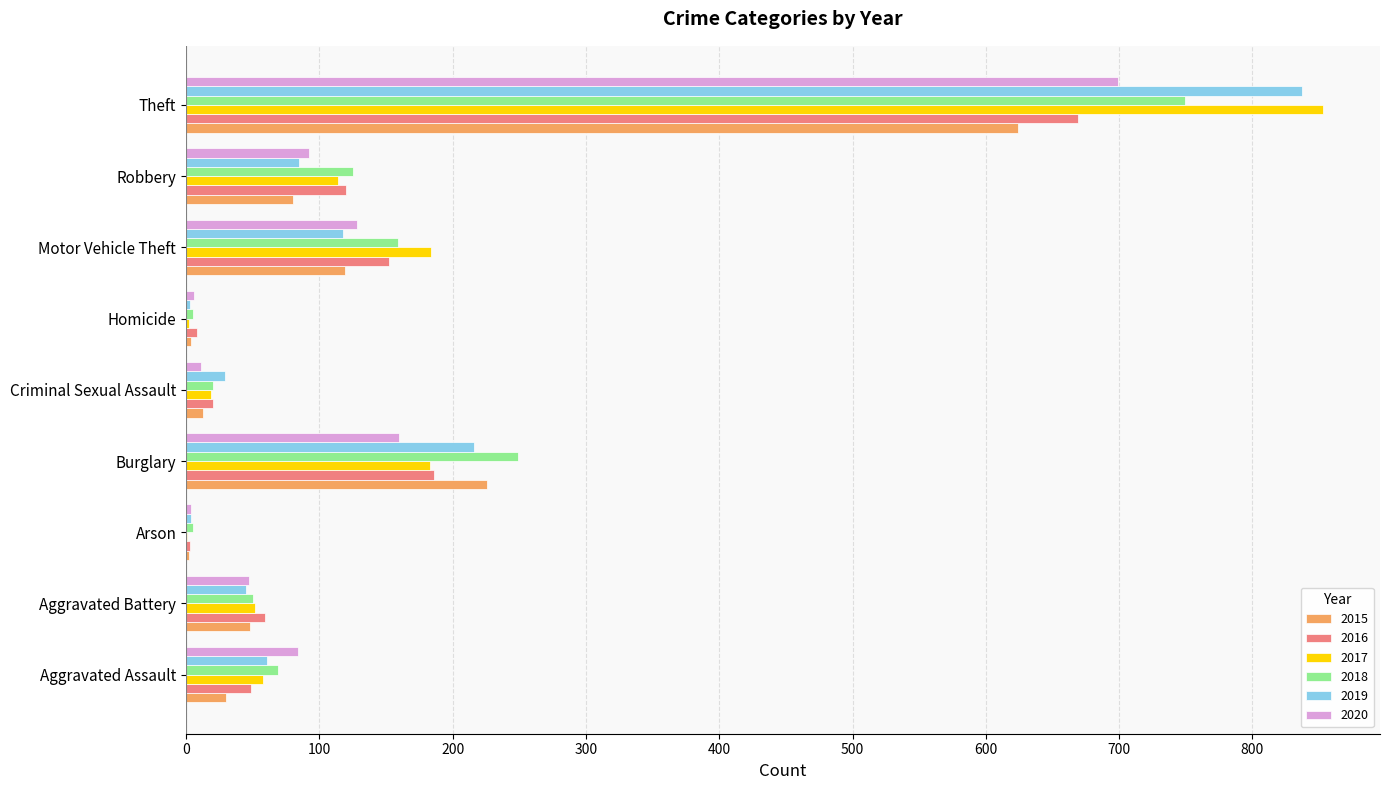

Which category has the highest value across all series?

Theft